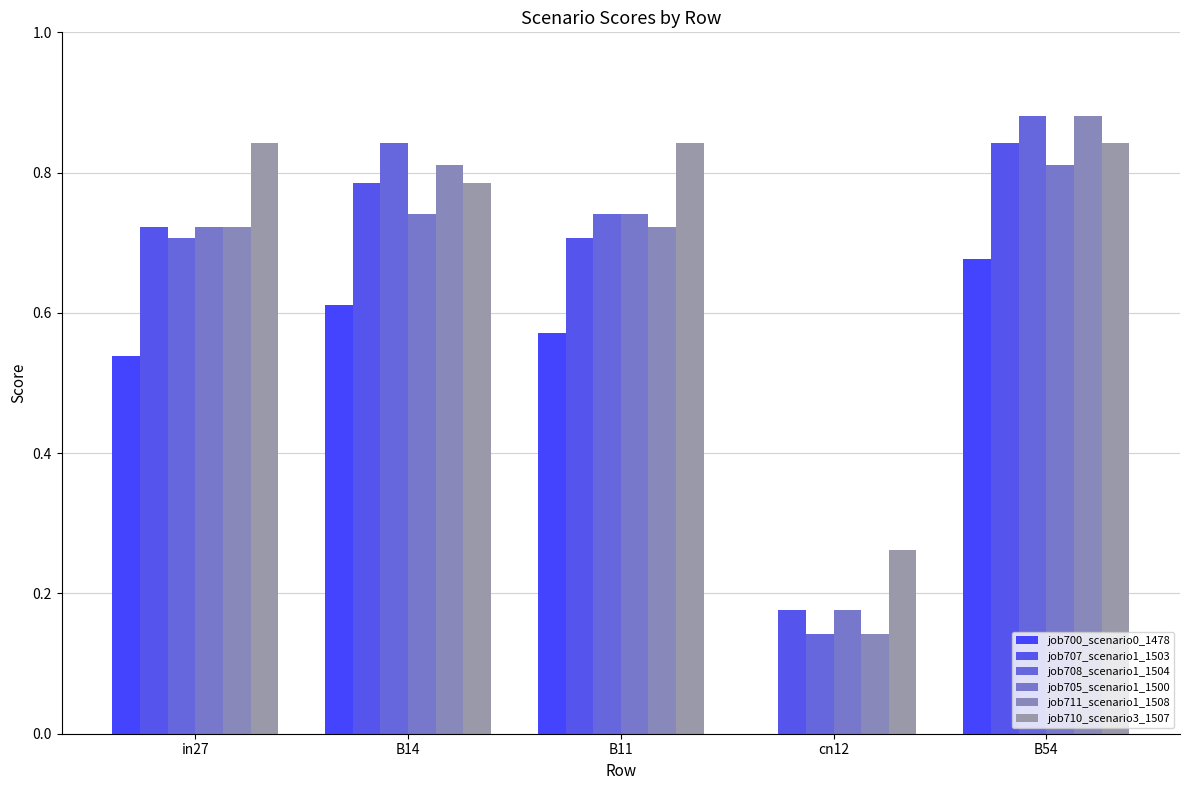

Which category has the lowest value in the job705_scenario1_1500 series?

cn12